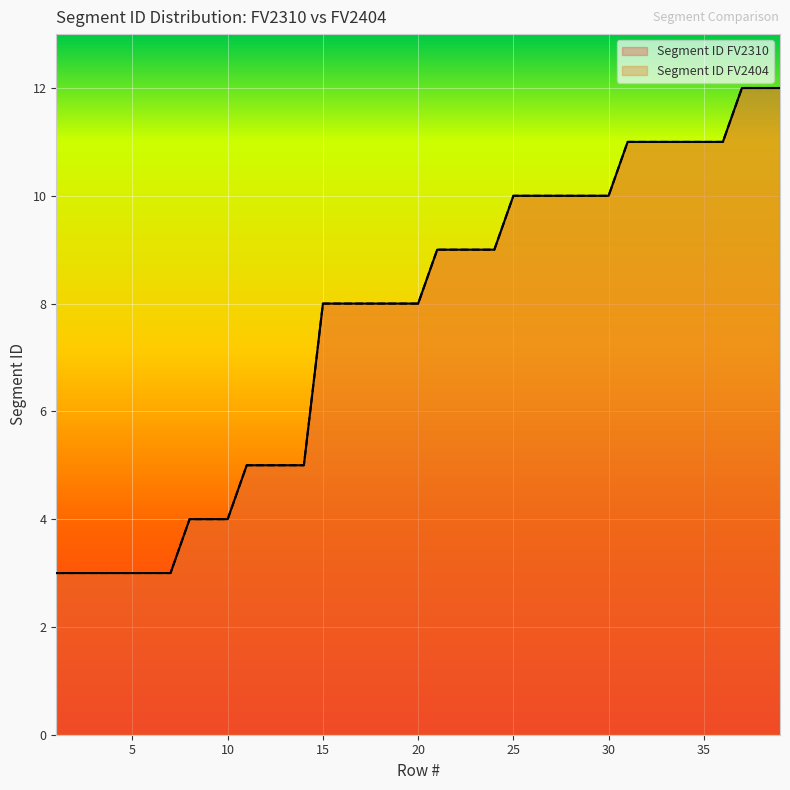

What is the difference between the Segment ID FV2310 values at 8 and 24?

5